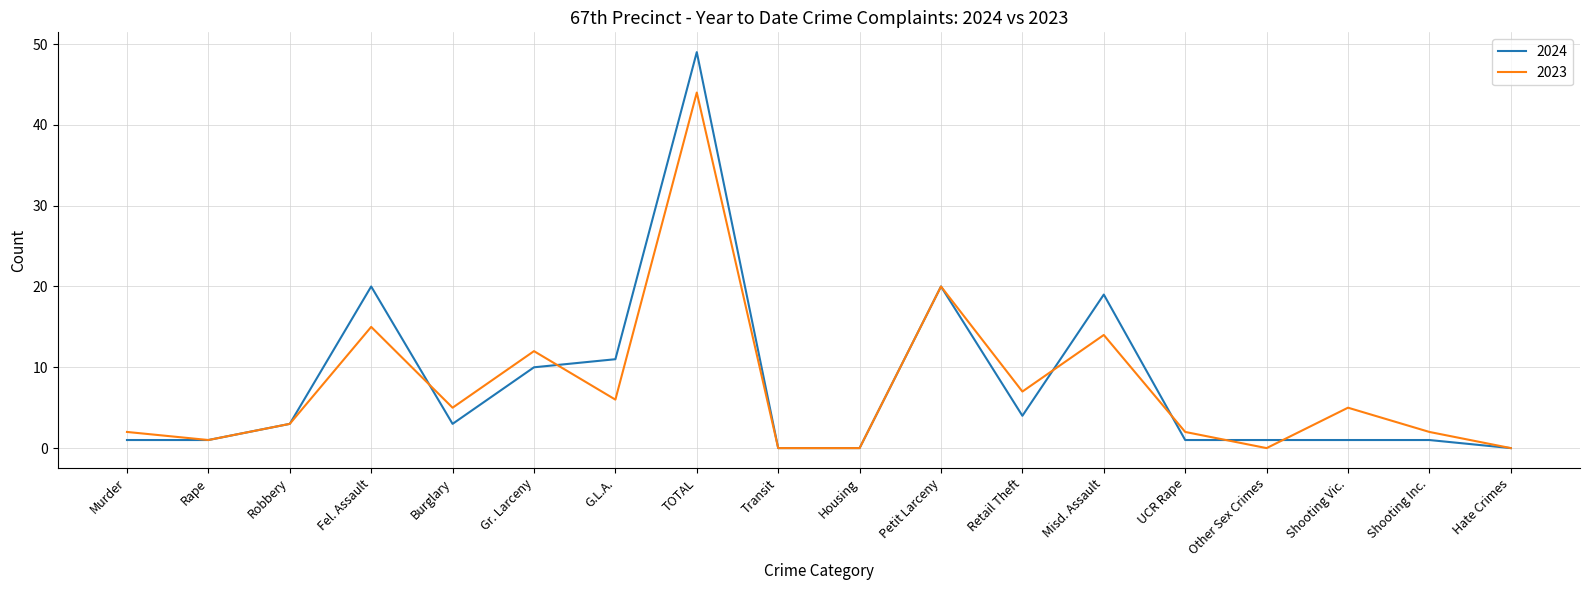

What is the average value of the 2024 series?

8